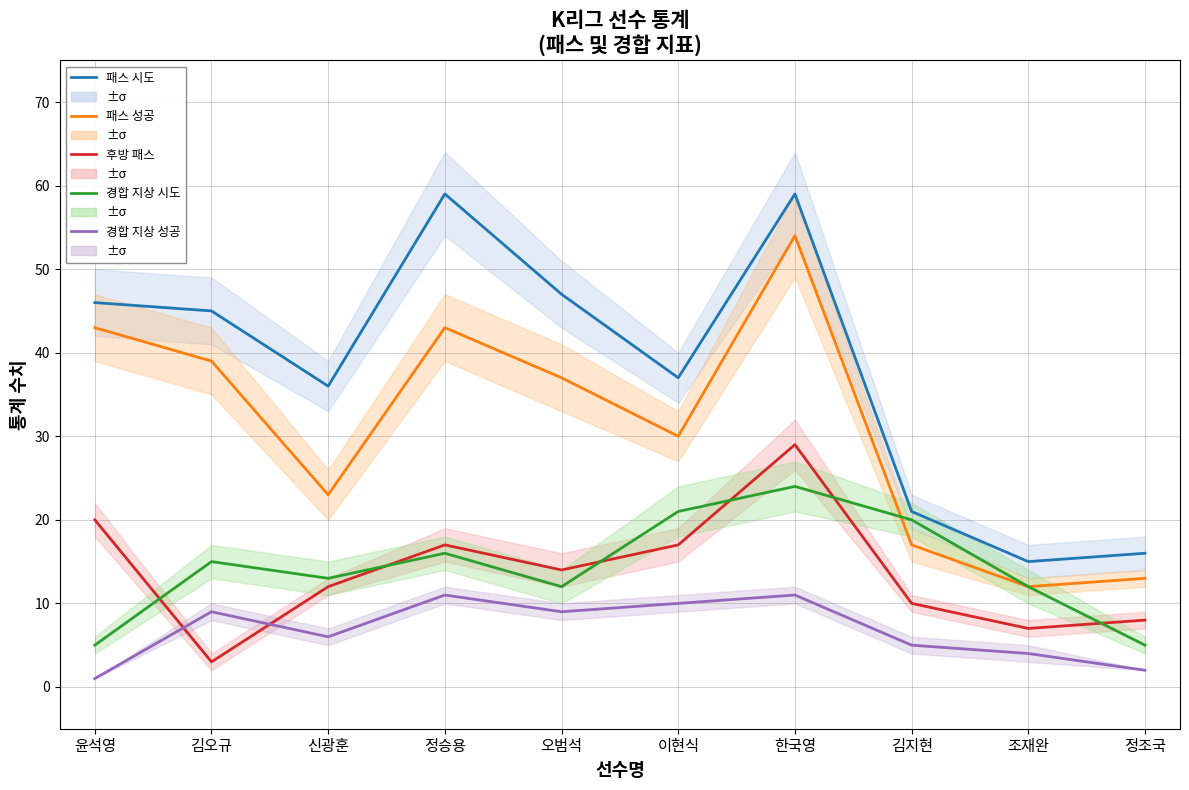

Between 김오규 and 김지현, which series saw the biggest shift?

패스 시도